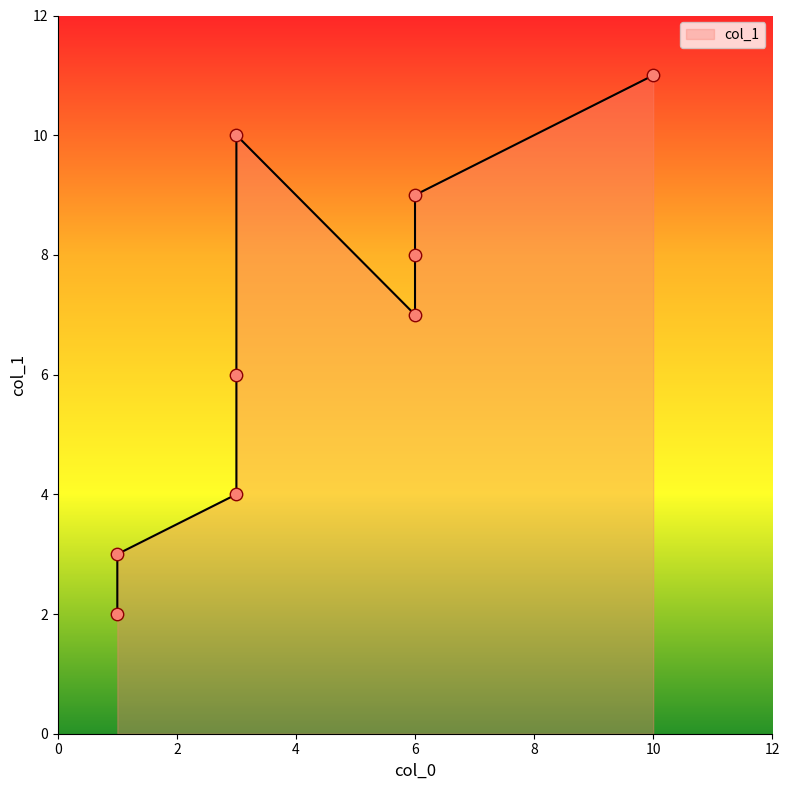

Approximately how many times larger is the value at 6 compared to 3?

1.2